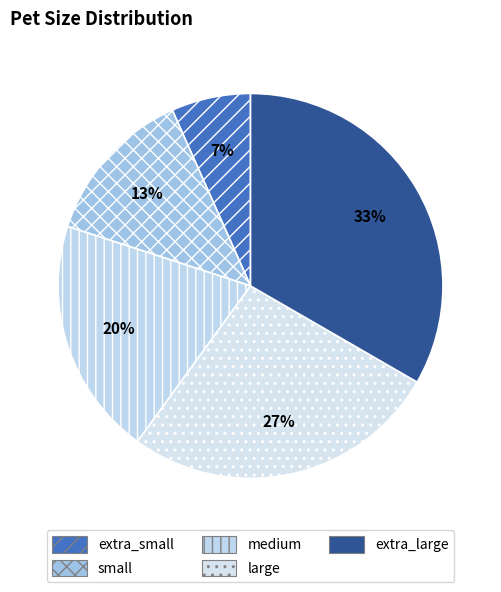

Is the sum of extra_small and large greater than half?

No